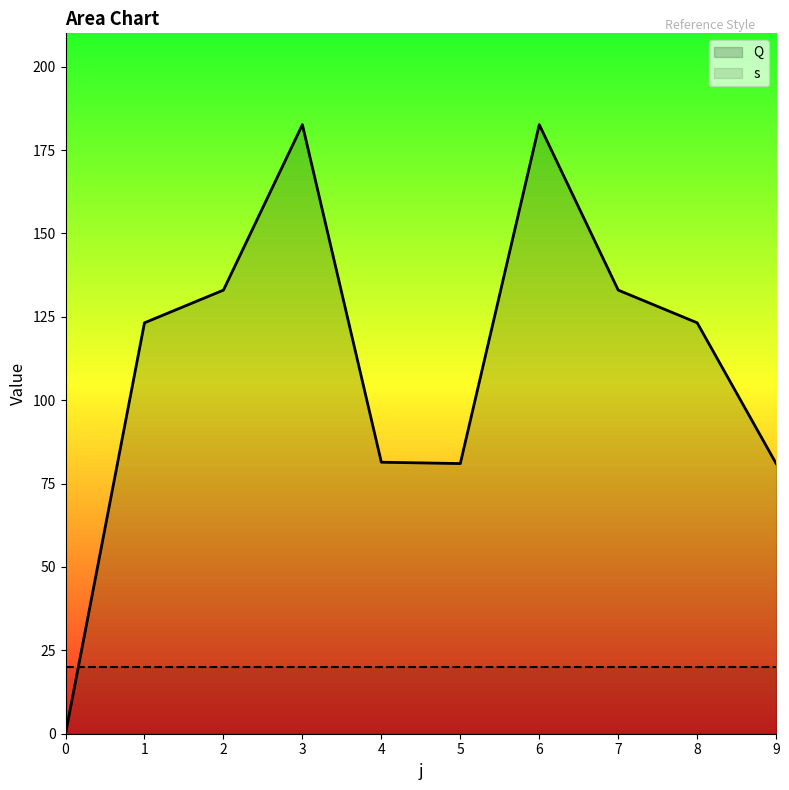

Count the number of categories in the chart.

10